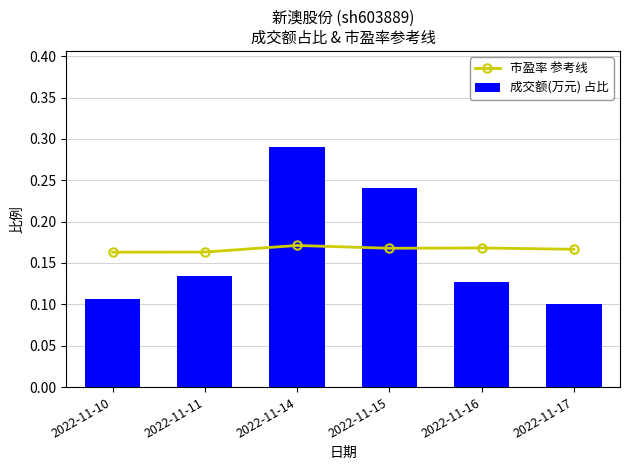

Reading left to right, list all the values displayed in this chart.

市盈率 参考线: 2022-11-10=0.2	2022-11-11=0.2	2022-11-14=0.2	2022-11-15=0.2	2022-11-16=0.2	2022-11-17=0.2
成交额(万元) 占比: 2022-11-10=0.1	2022-11-11=0.1	2022-11-14=0.3	2022-11-15=0.2	2022-11-16=0.1	2022-11-17=0.1